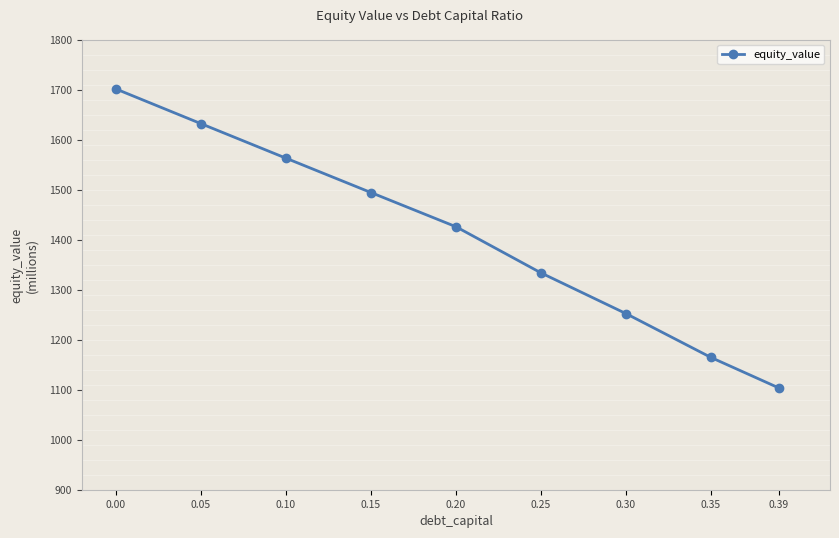

What is the sum of all values?

12668.6